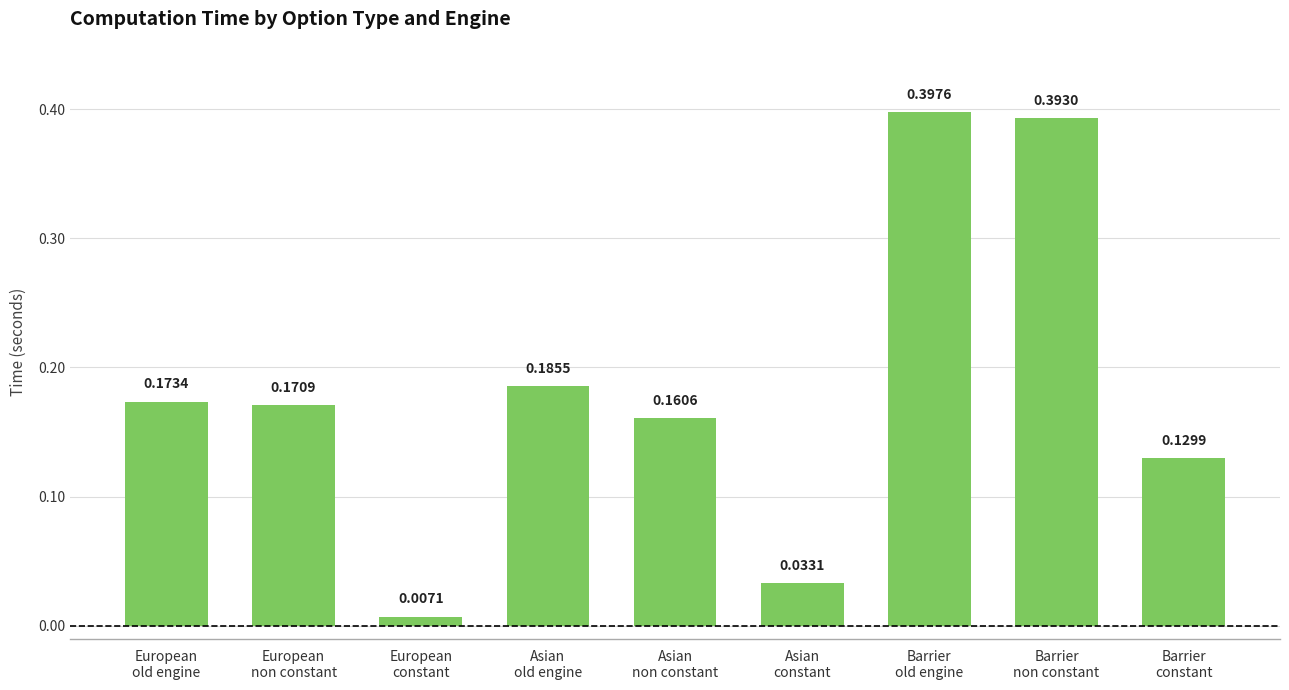

What is the sum of all values?

1.7